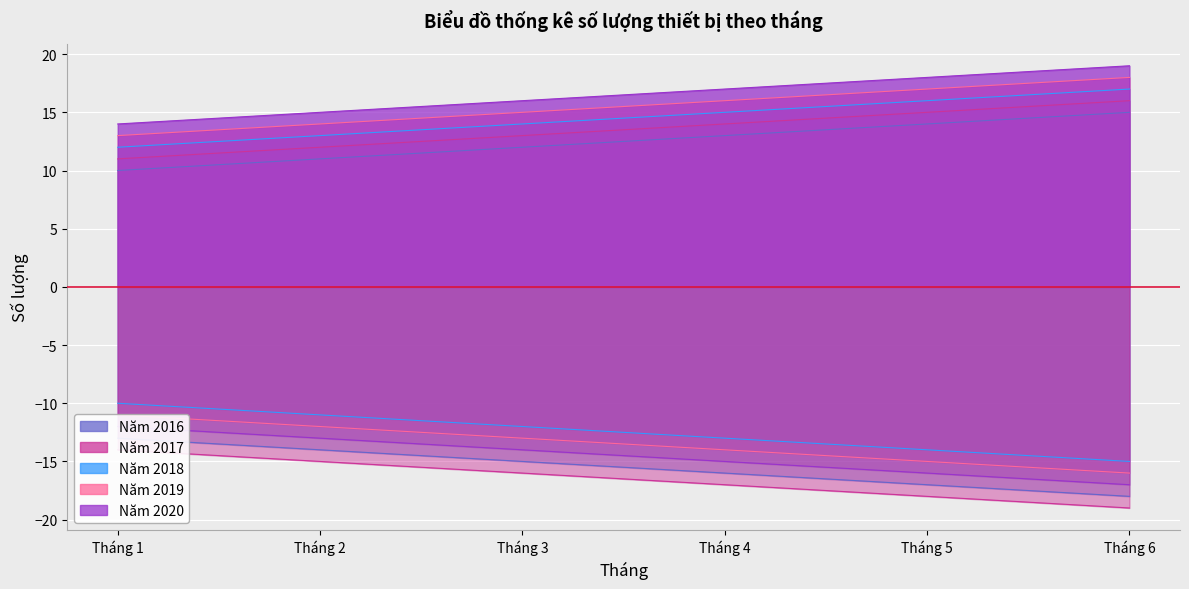

How many Năm 2018 values are between 12 and 15?

4